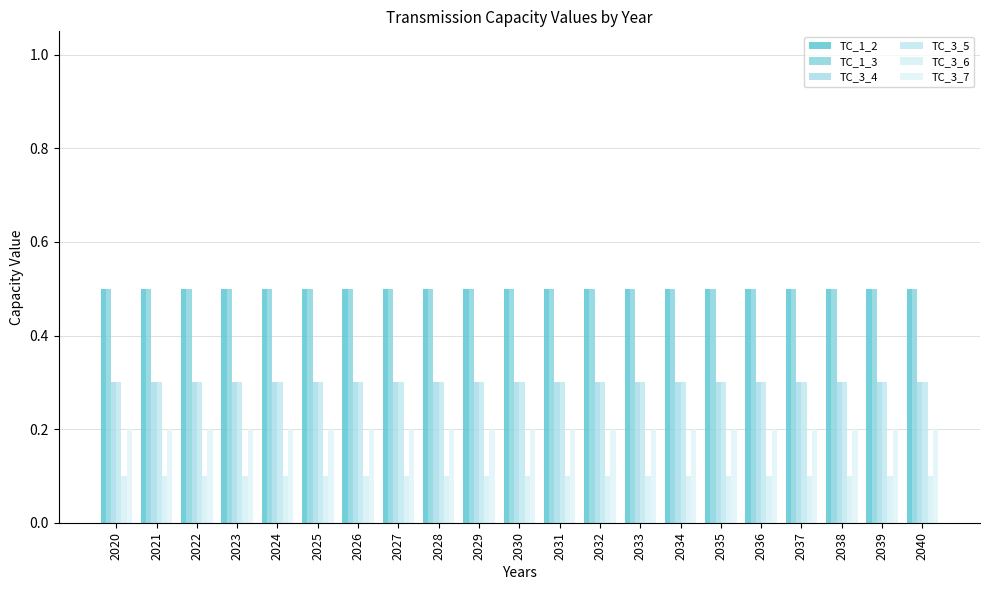

Are the bars horizontal?

No